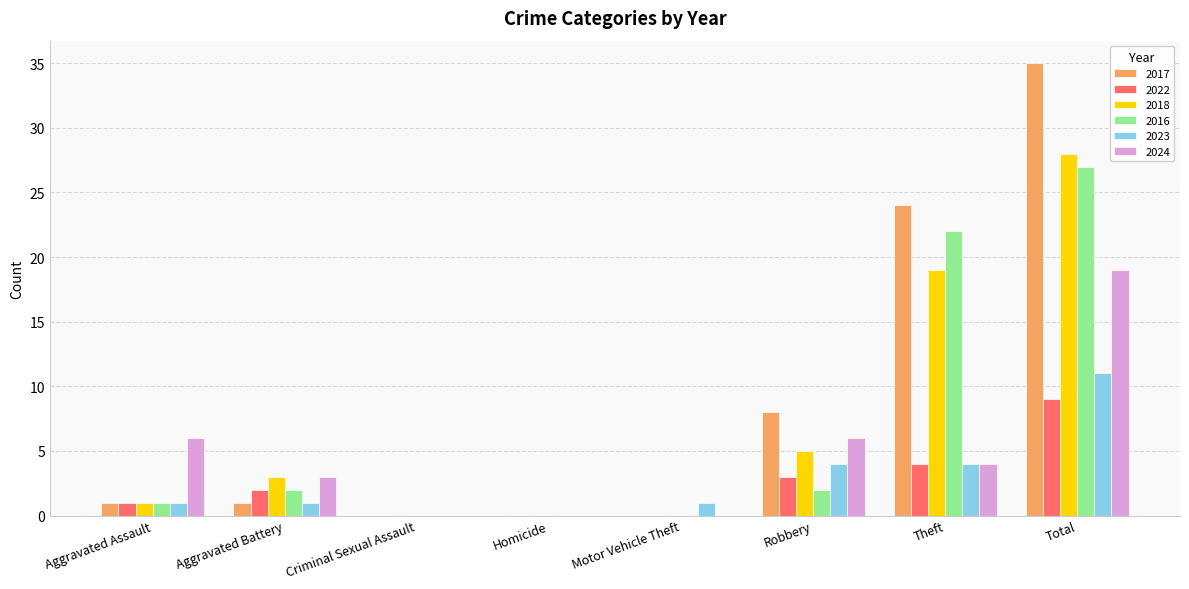

At which category is the sum across all series the highest?

Total